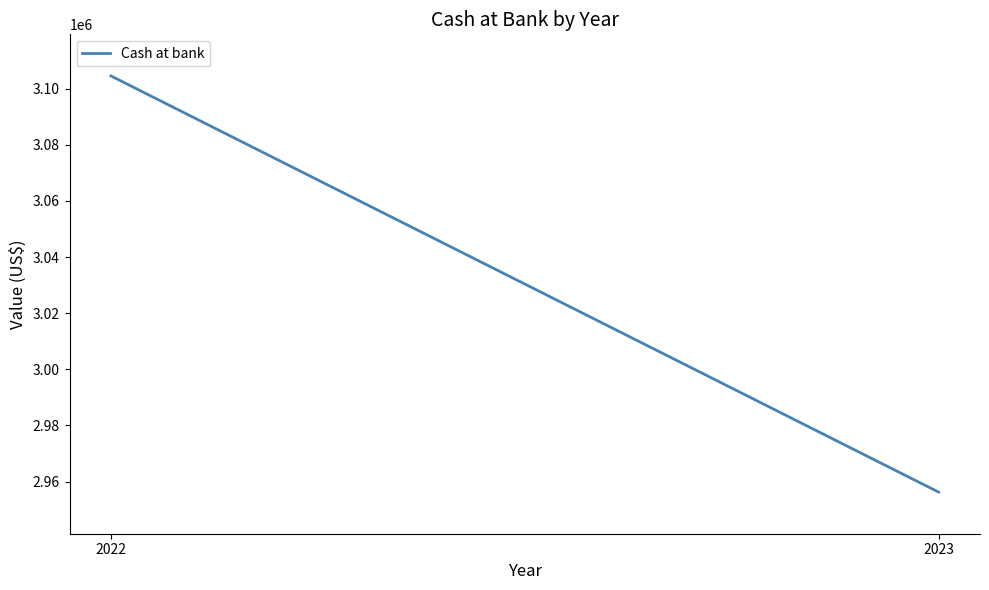

Reading left to right, list all the values displayed in this chart.

2022=3104519	2023=2956229